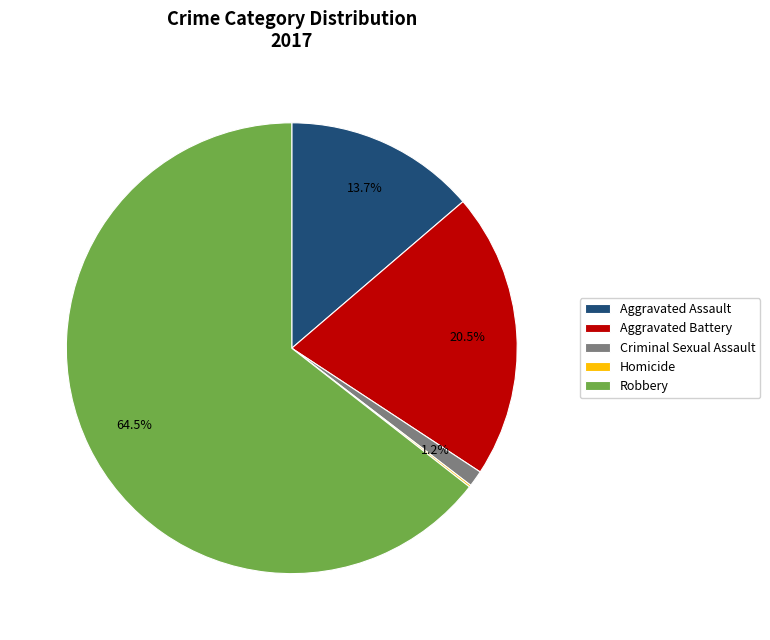

Do Criminal Sexual Assault and Robbery together represent more than half of the pie?

Yes